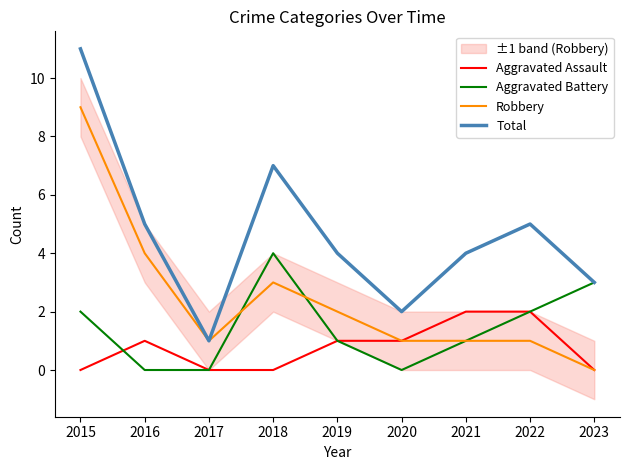

At which label does Aggravated Assault first exceed 1?

2021